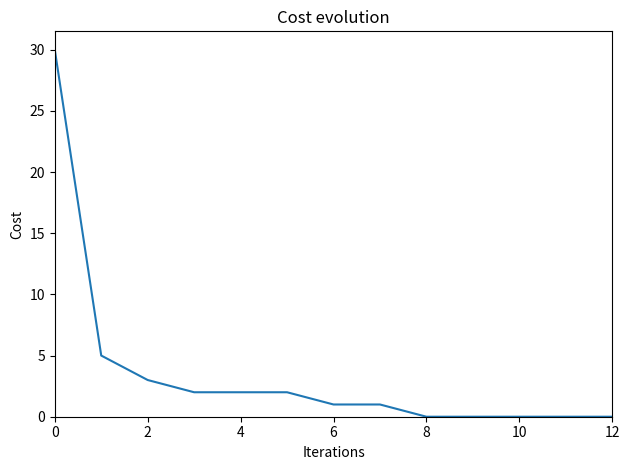

What is the greatest value displayed?

30